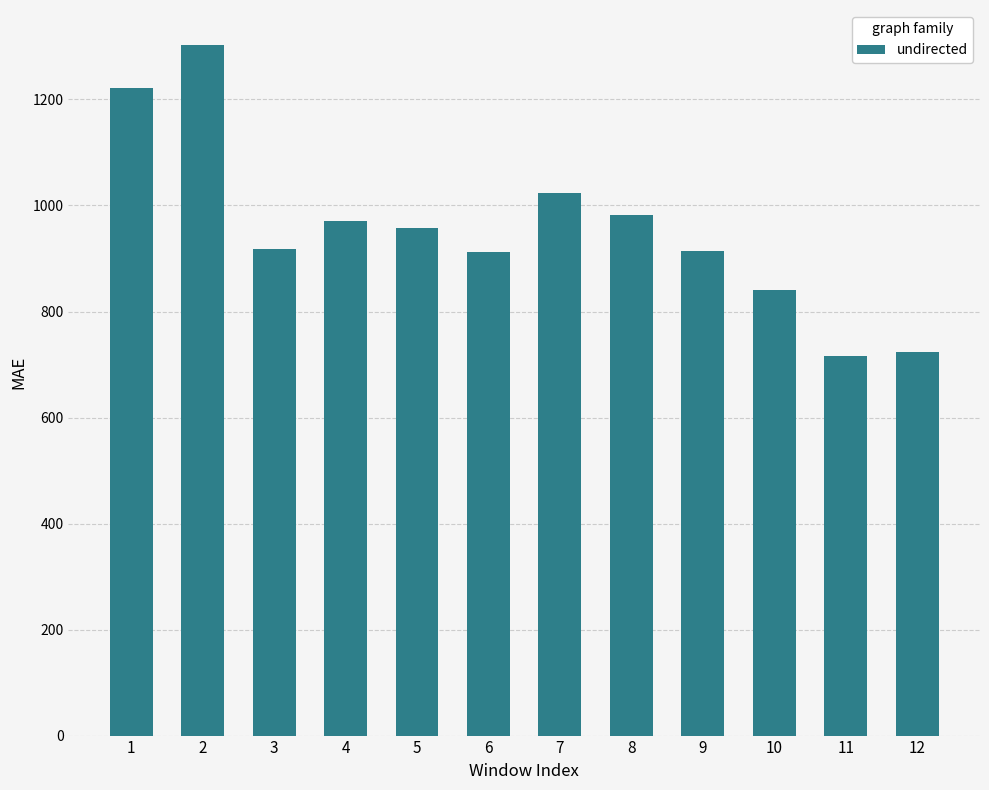

The chart shows a value of 1024.1 at 7. True or false?

True